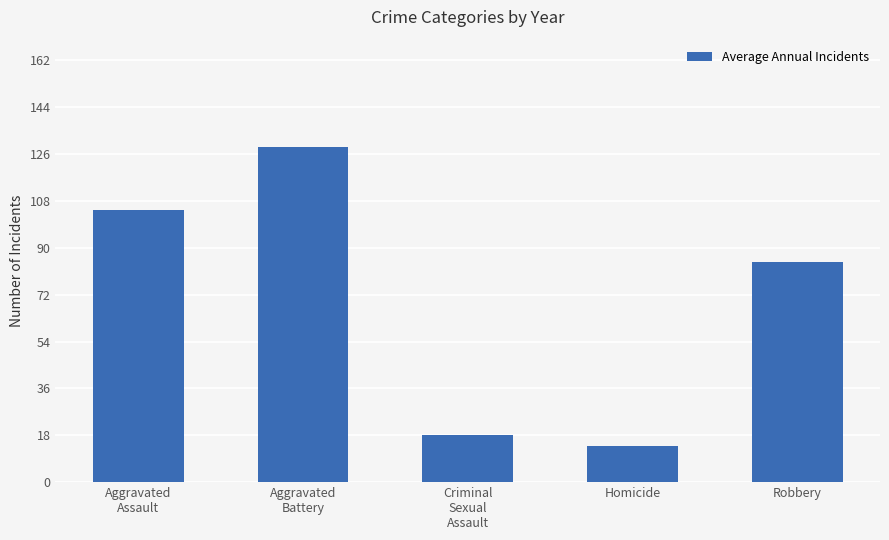

What is the value of the 2nd bar from the left?

128.9